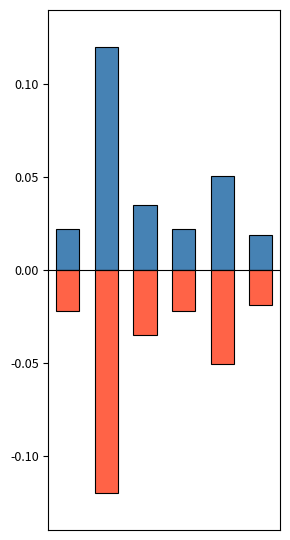

Does the chart contain any negative values?

Yes